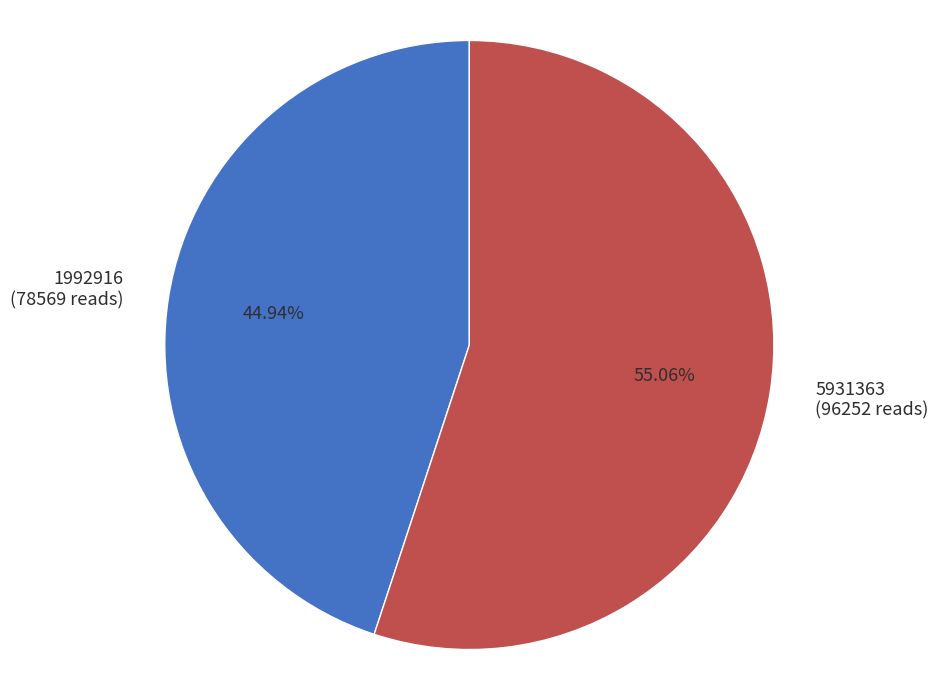

Is there a majority slice in this chart?

Yes